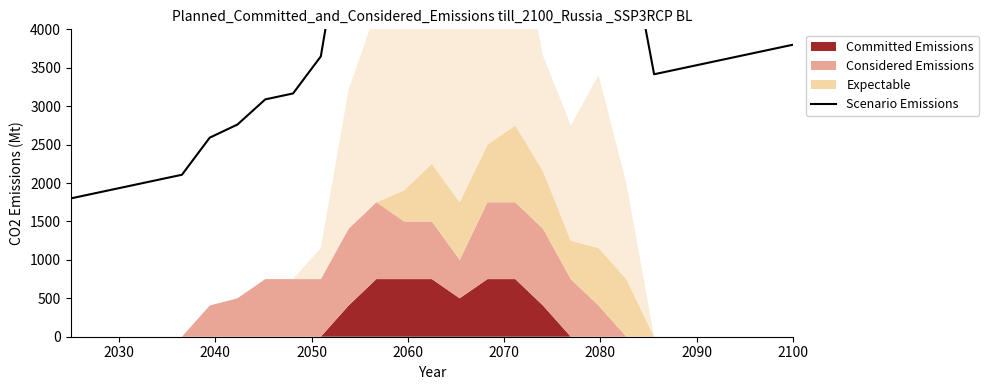

How many lines are shown in the chart?

1